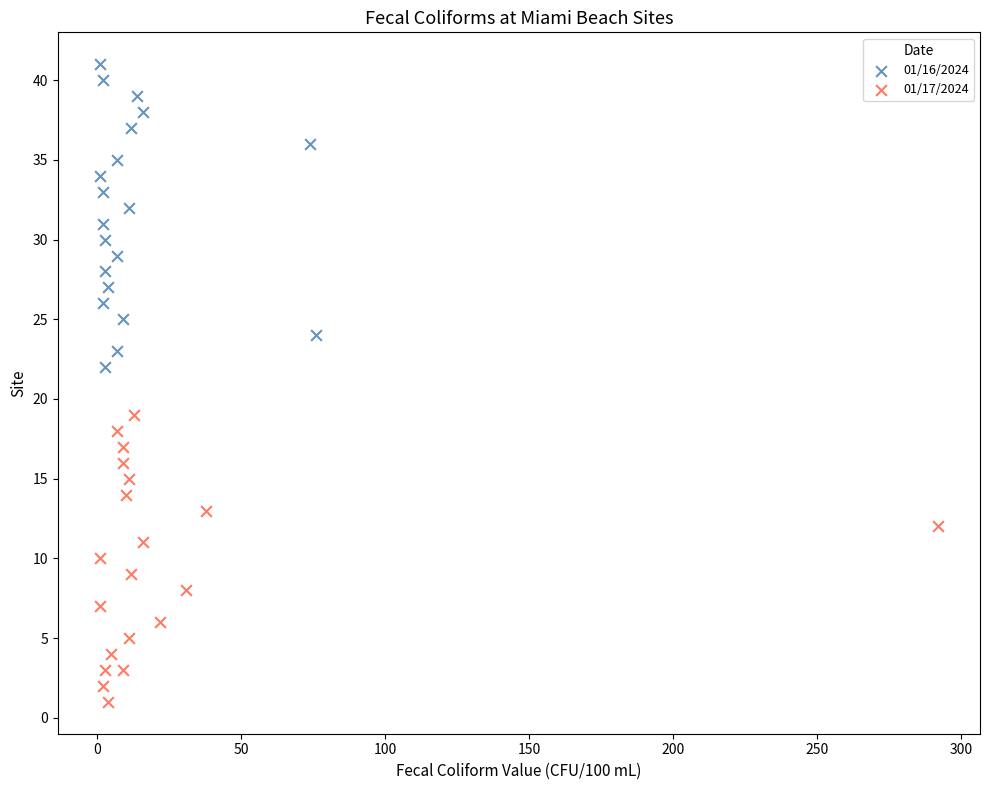

Which series contains the highest Y value?

01/16/2024